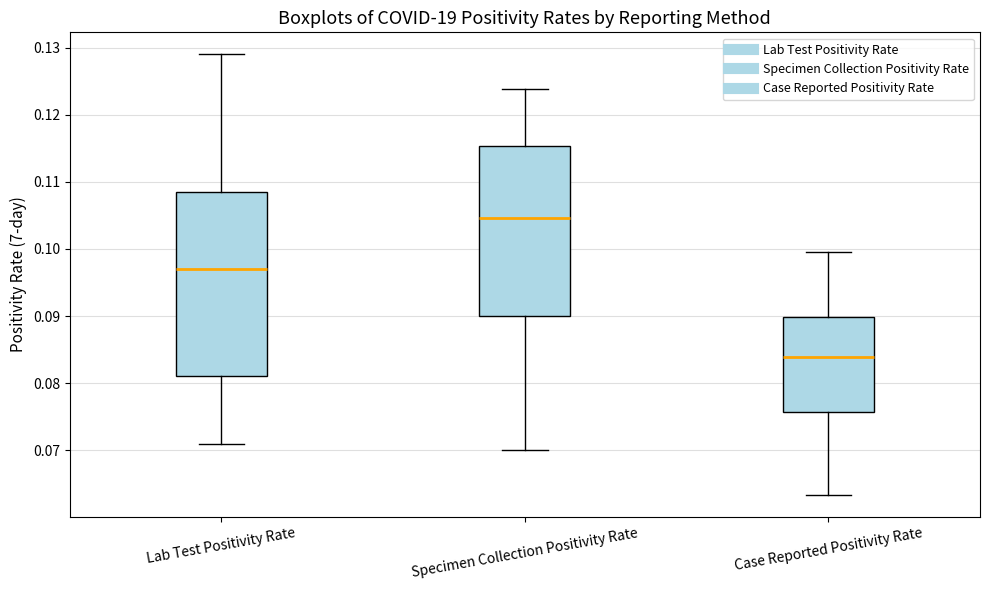

Which box is the tallest, from its lower edge to its upper edge?

Lab Test Positivity Rate